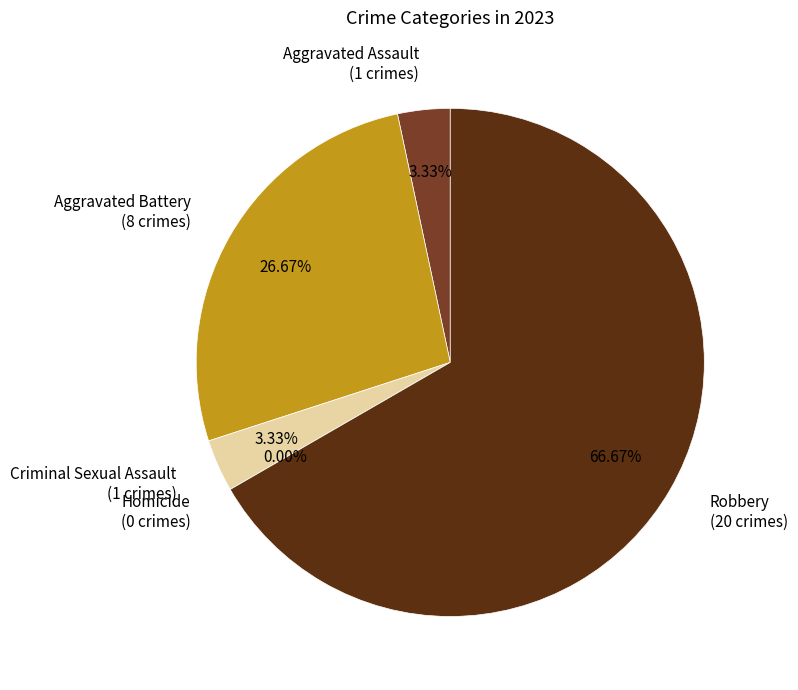

To the nearest percent, what portion does Criminal Sexual Assault represent?

3%